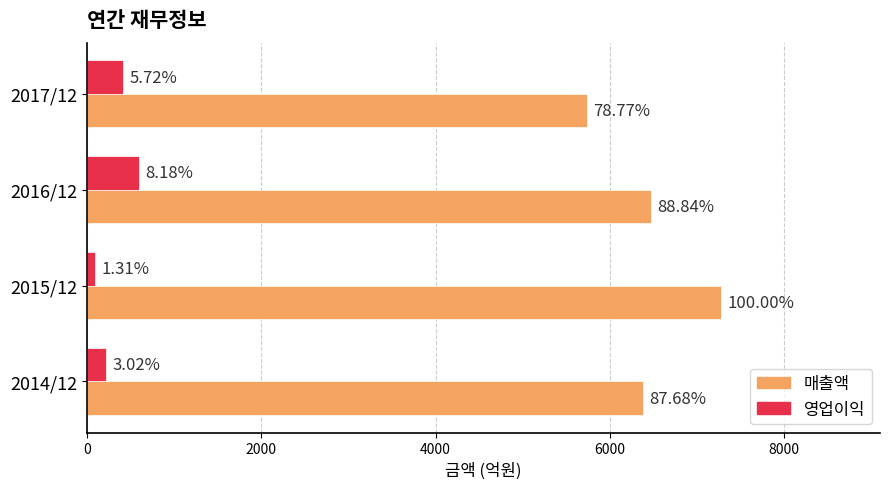

What are all the series names shown in the legend?

매출액, 영업이익